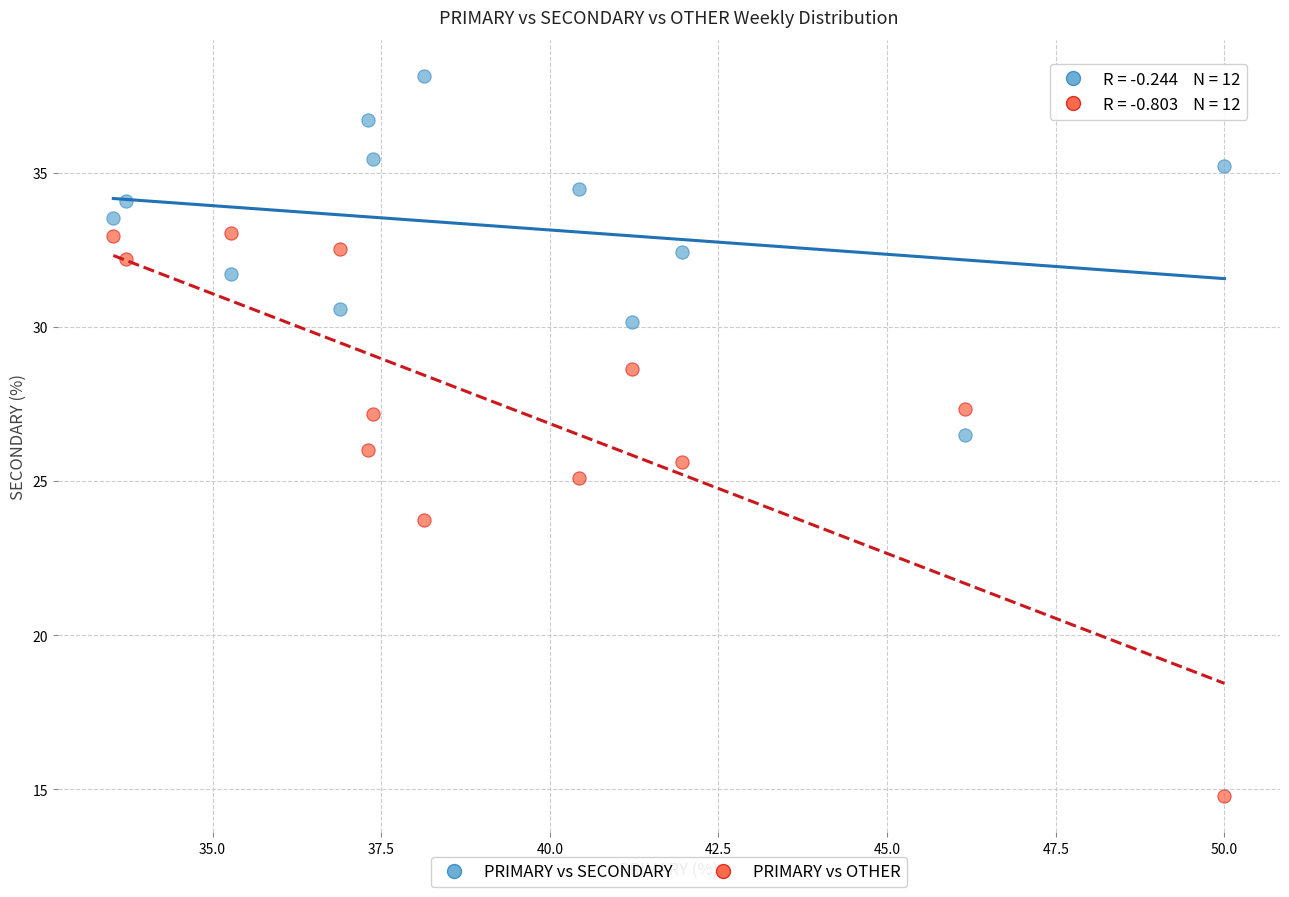

Across all data points, what is the range of Y values (max minus min)?

23.4